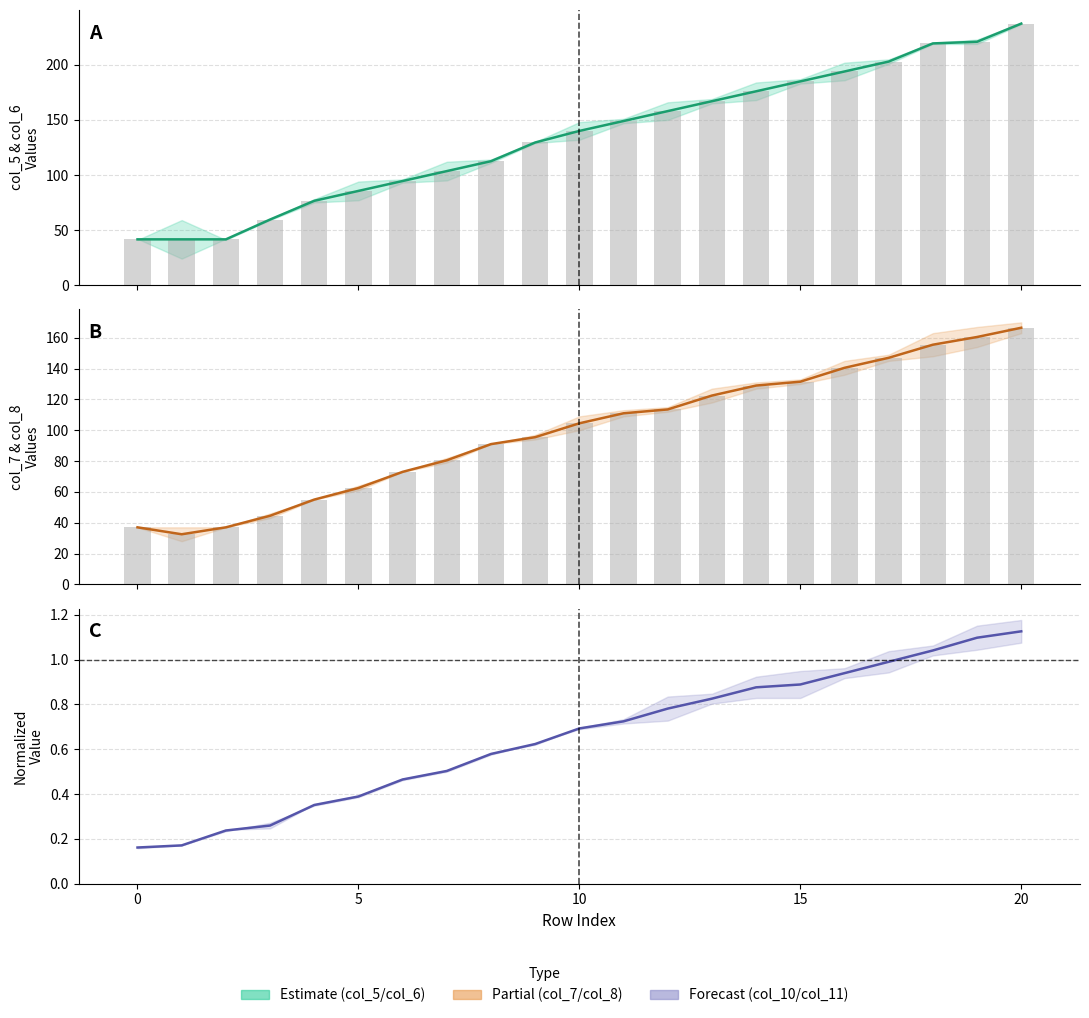

Reading left to right, transcribe all the data shown in this chart.

col_5: 41.5	41.5	41.5	59.5	76.5	85.5	94.5	103.5	112.5	129.5	140.0	149.0	158.0	167.0	176.0	185.0	194.0	203.0	219.5	221.0	237.5
col_6 bars: 41.5	41.5	41.5	59.5	76.5	85.5	94.5	103.5	112.5	129.5	140.0	149.0	158.0	167.0	176.0	185.0	194.0	203.0	219.5	221.0	237.5
col_7: 37.0	32.5	37.0	44.5	55.0	62.5	73.0	80.5	91.0	95.5	104.5	111.0	113.5	122.5	129.0	131.5	140.5	147.0	155.5	160.5	166.5
col_8 bars: 37.0	32.5	37.0	44.5	55.0	62.5	73.0	80.5	91.0	95.5	104.5	111.0	113.5	122.5	129.0	131.5	140.5	147.0	155.5	160.5	166.5
col_10: 0.2	0.2	0.2	0.3	0.4	0.4	0.5	0.5	0.6	0.6	0.7	0.7	0.8	0.8	0.9	0.9	0.9	1.0	1.0	1.1	1.1